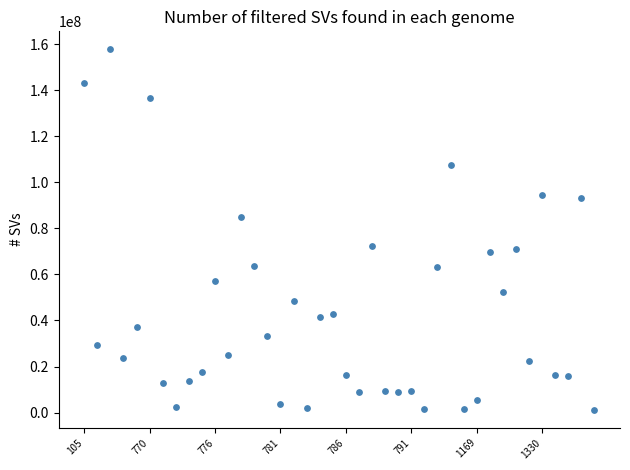

What is the range of Y values (max minus min)?

156404748